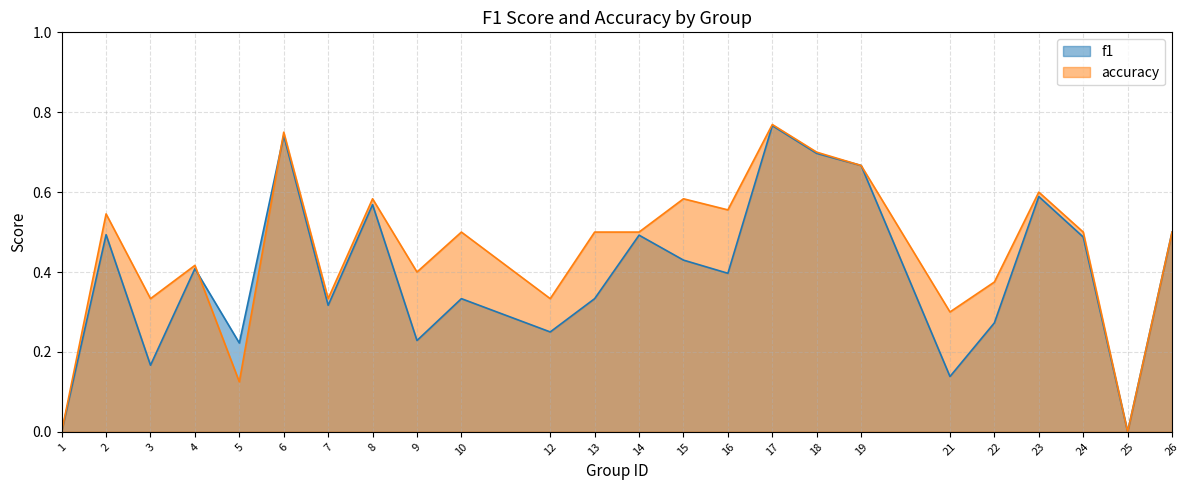

Which series has the widest spread of values?

accuracy